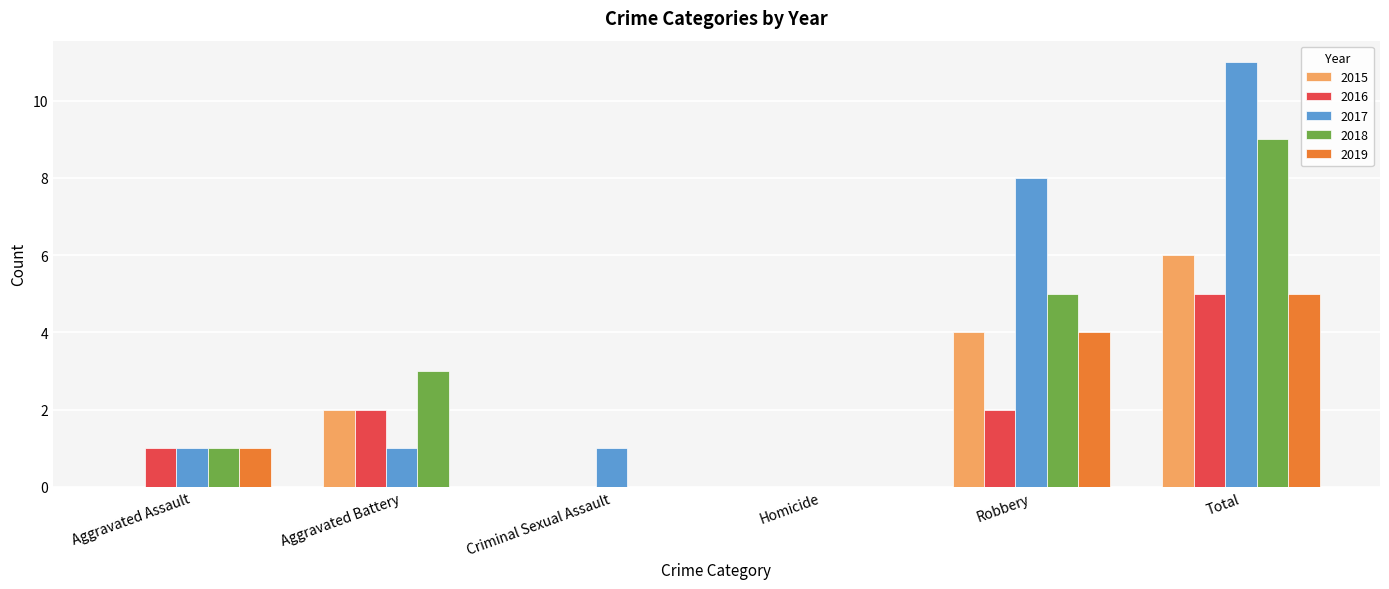

What is the sum of all 2017 values?

22